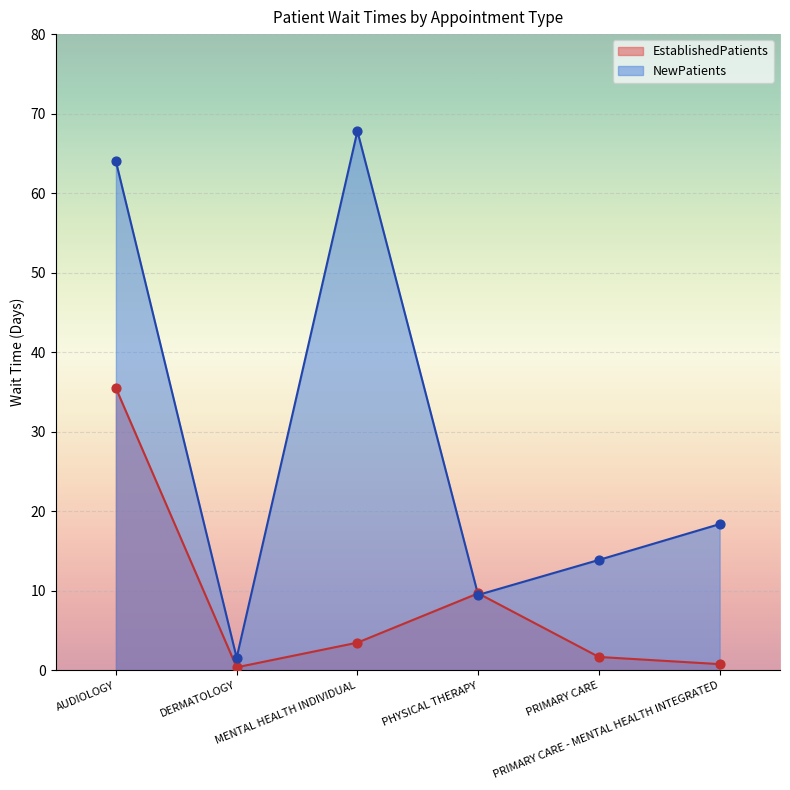

Which series has the widest spread of Y values?

NewPatients